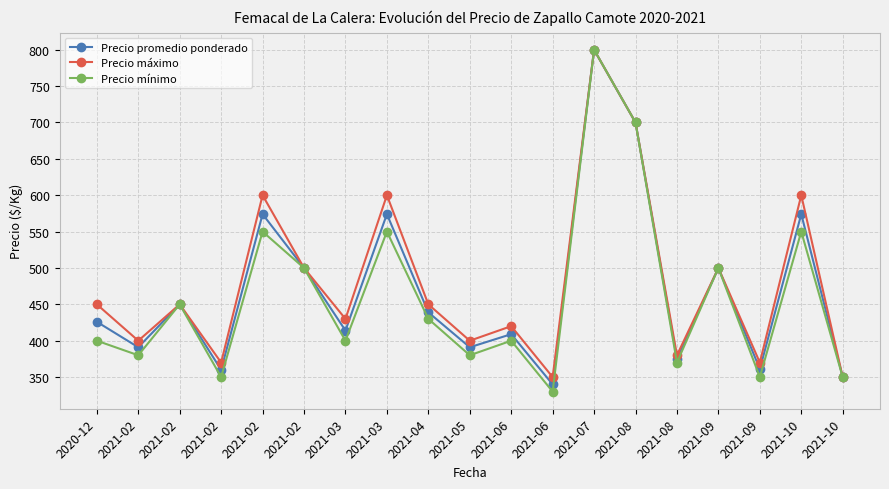

At which category does Precio máximo reach its first local peak?

2021-02